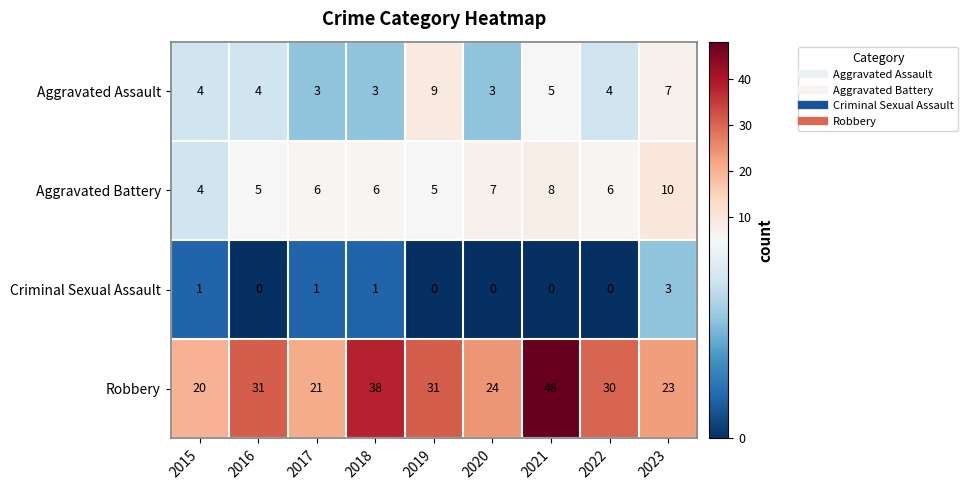

Which category has the highest value across all series?

2021